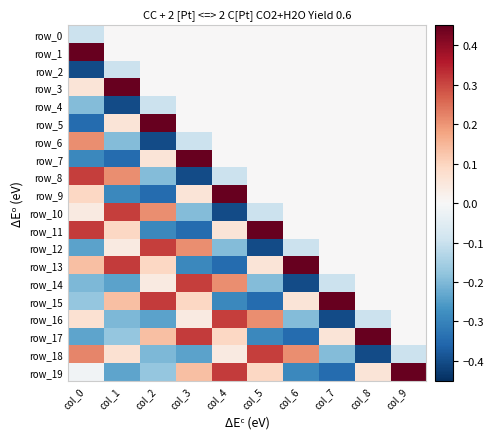

The row_3 series shows 0.0 at col_6. True or false?

True